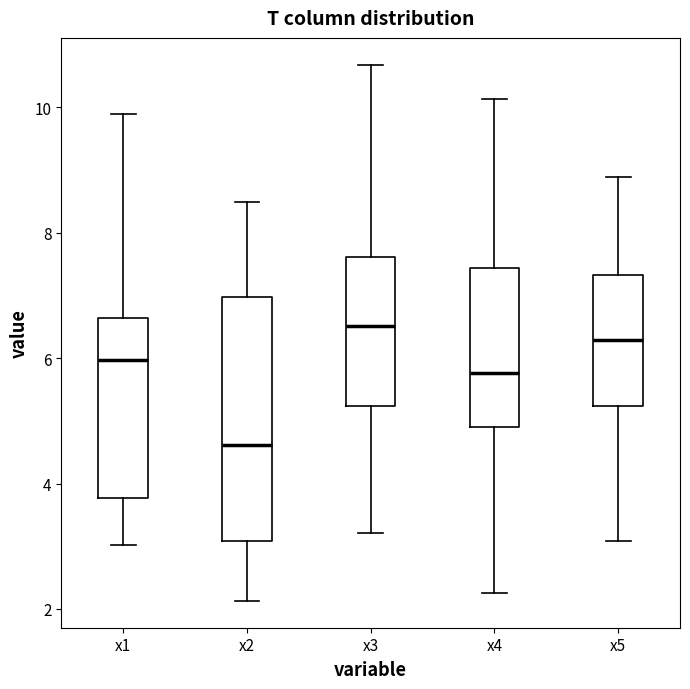

Where does the median line of the box for x4 sit on the y-axis? The values are not printed on the chart, so give them approximately, as read against the axis.

5.8